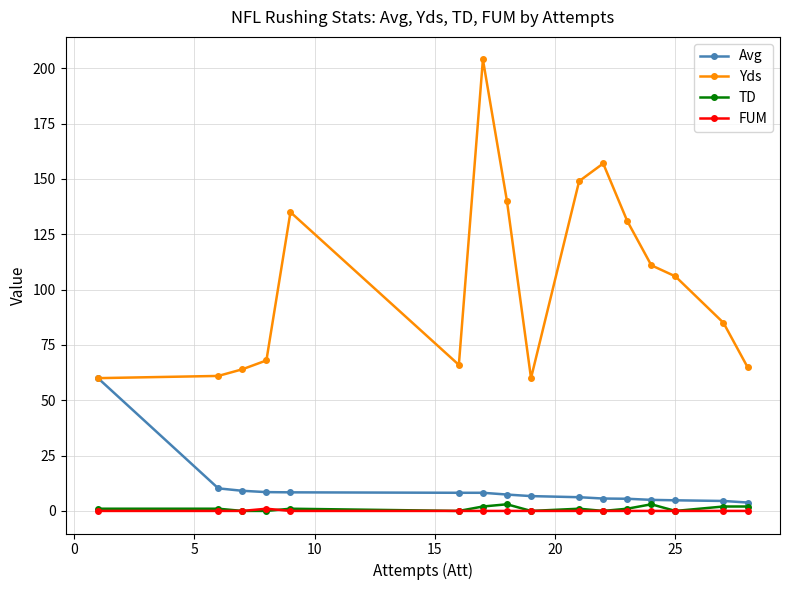

In Yds, how many points are lower than both neighbors (excluding endpoints)?

2